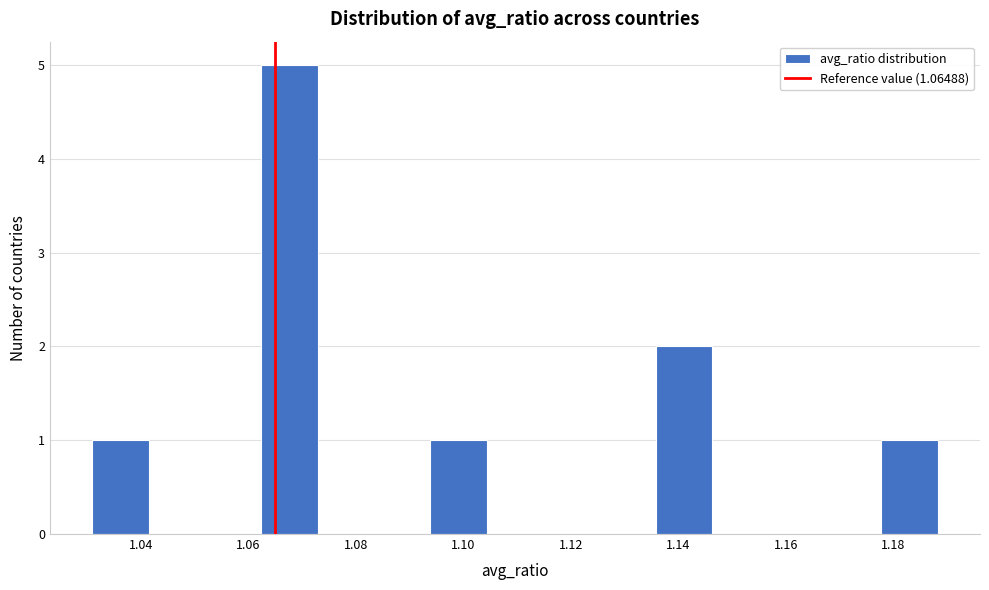

Reading left to right, transcribe this chart: for each bar, give the range it covers on the x-axis and its height. Neither the bar edges nor the heights are printed on the chart, so give them approximately, as read against the axes.

1.030 to 1.042: 1
1.042 to 1.052: 0
1.052 to 1.062: 0
1.062 to 1.072: 5
1.072 to 1.084: 0
1.084 to 1.094: 0
1.094 to 1.104: 1
1.104 to 1.114: 0
1.114 to 1.126: 0
1.126 to 1.136: 0
1.136 to 1.146: 2
1.146 to 1.156: 0
1.156 to 1.168: 0
1.168 to 1.178: 0
1.178 to 1.188: 1